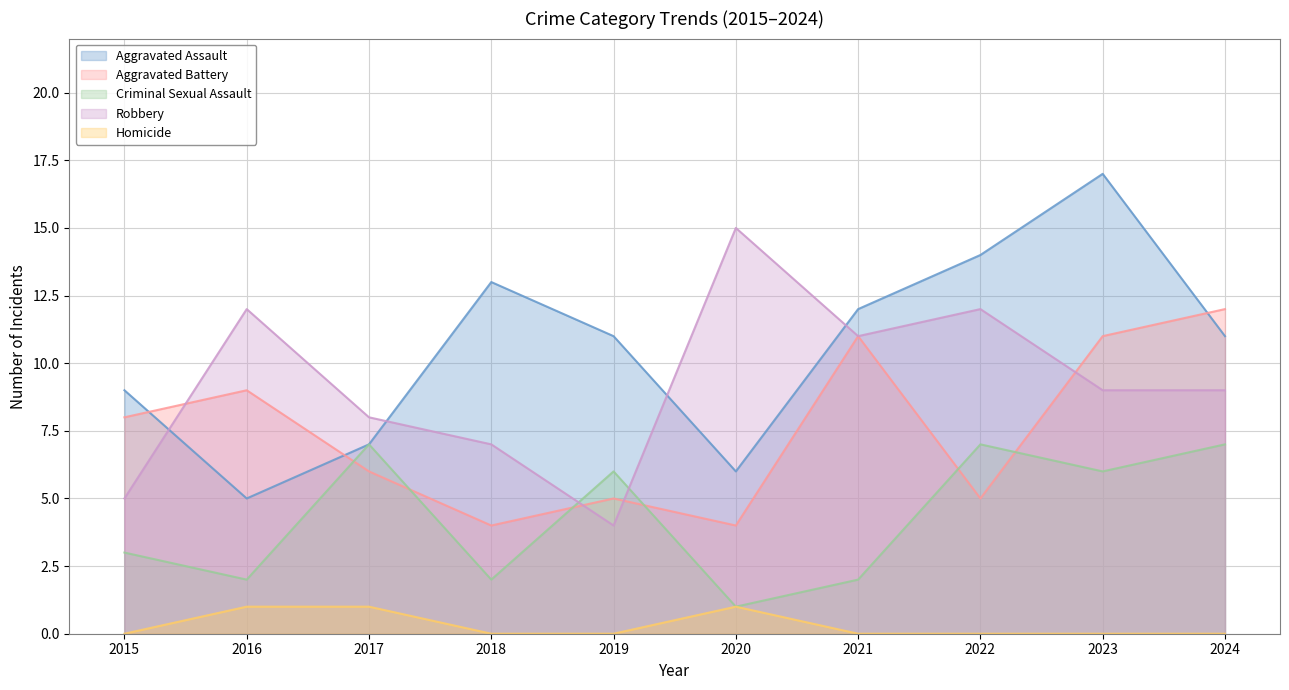

Is it true that Aggravated Battery equals 6 at 2023?

False